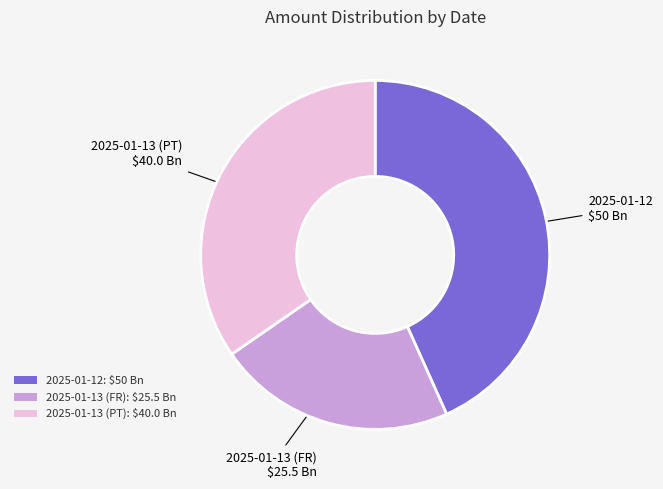

Approximately how many times larger is the value at 2025-01-13 (PT) compared to 2025-01-12?

0.8